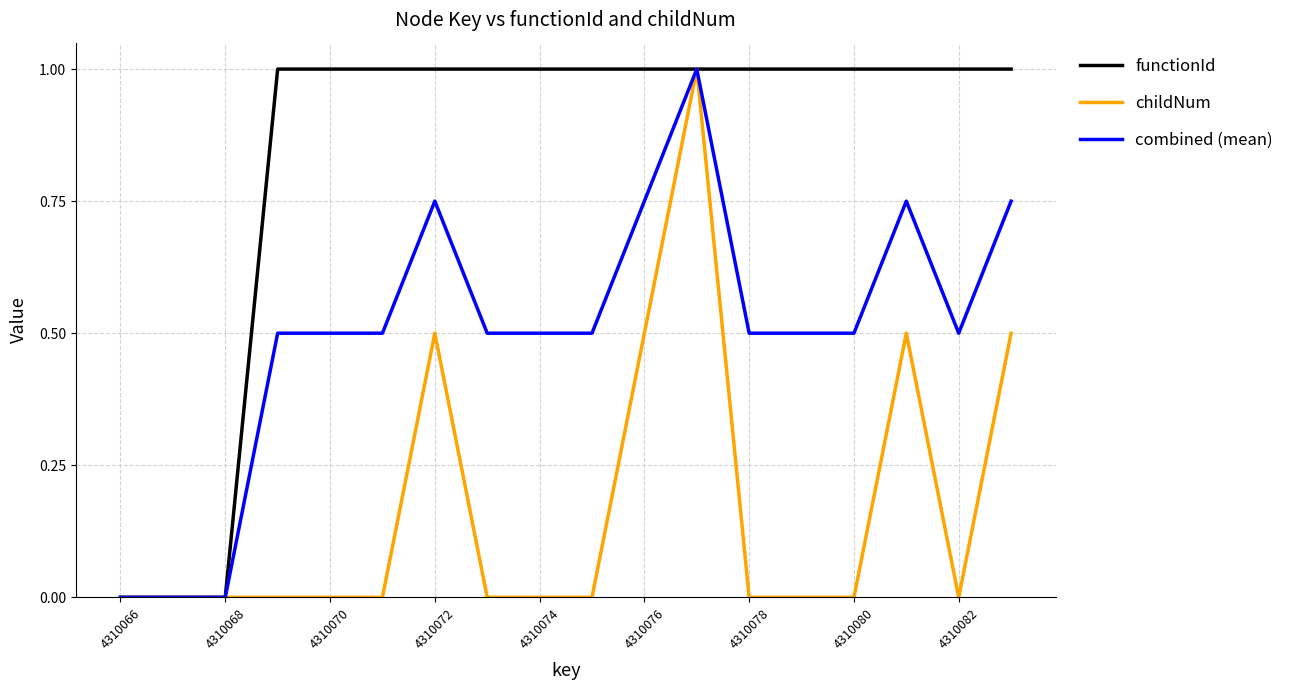

Which series has the largest total across all categories?

functionId